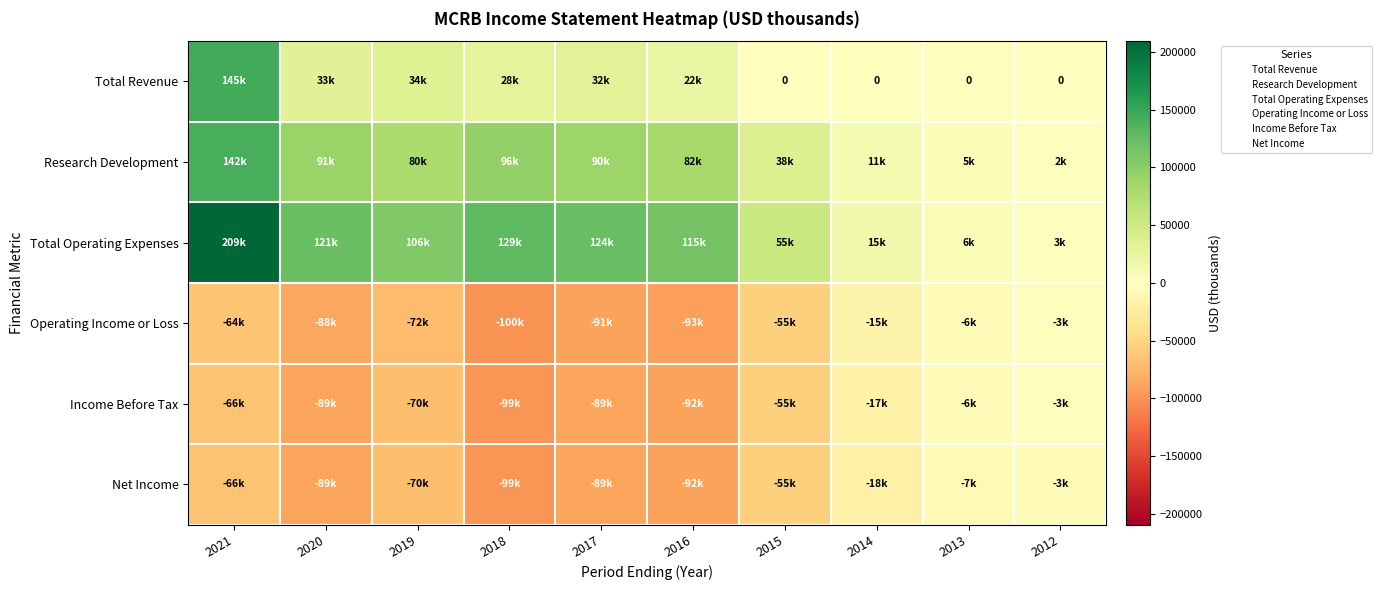

Which series has the largest range (max minus min)?

Total Operating Expenses